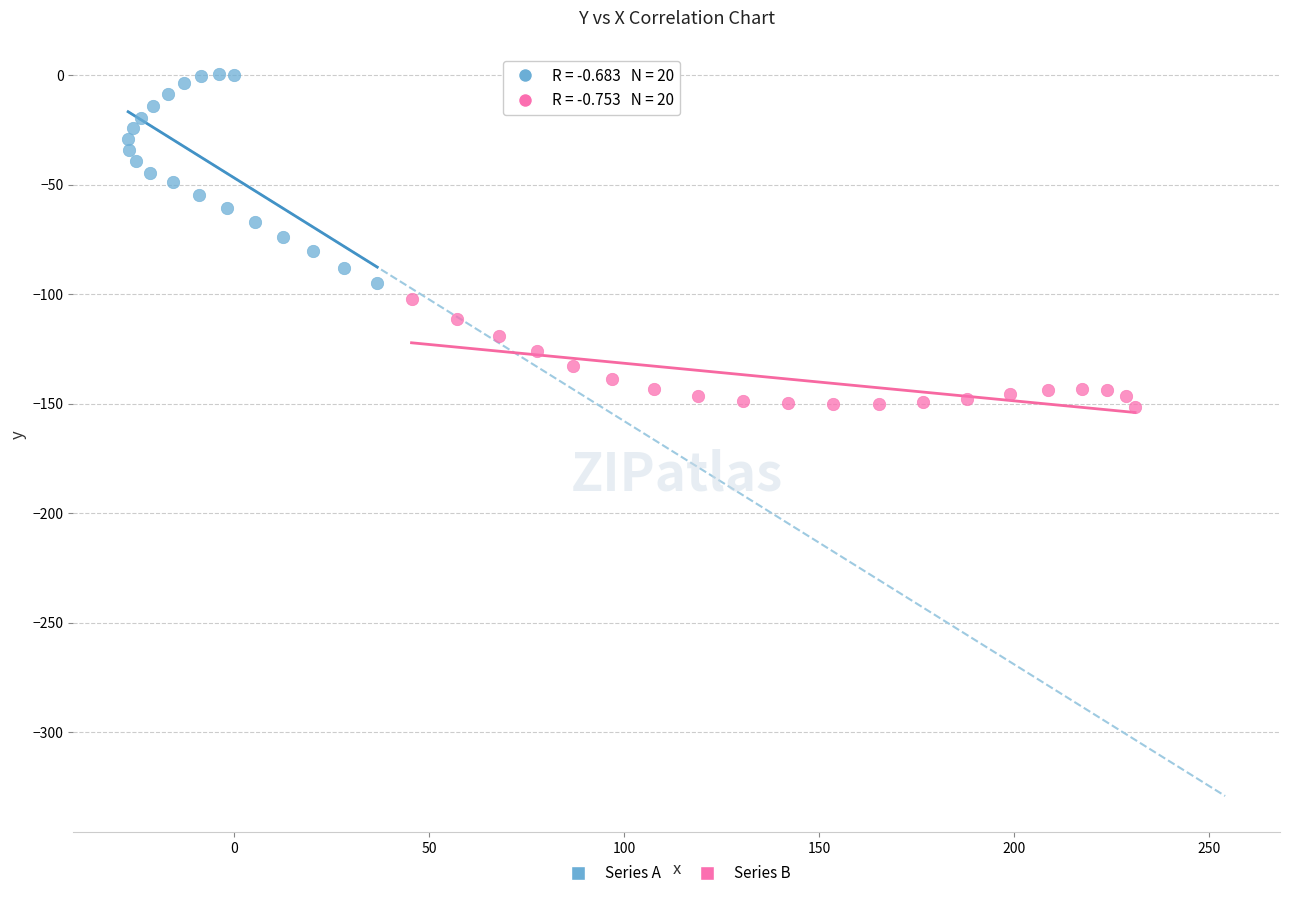

Which series reaches the minimum Y coordinate?

Series B